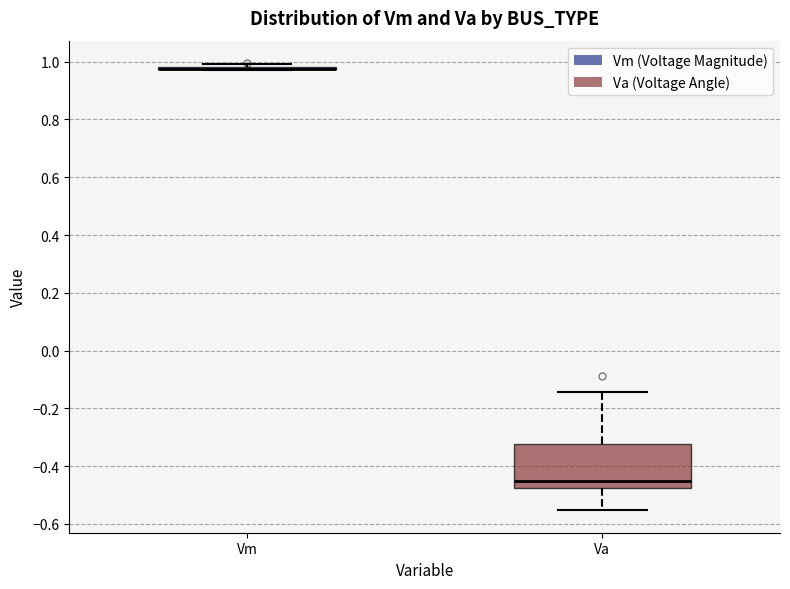

Reading left to right, transcribe this box plot: for each box, give where its median line is, the range the box spans, and where its two whiskers end, as read against the y-axis. The values are not printed on the chart, so give them approximately, as read against the axis.

Vm: box collapsed to a line at 0.98, whiskers 0.98 to 1.00
Va: median -0.46, box -0.48 to -0.32, whiskers -0.56 to -0.14